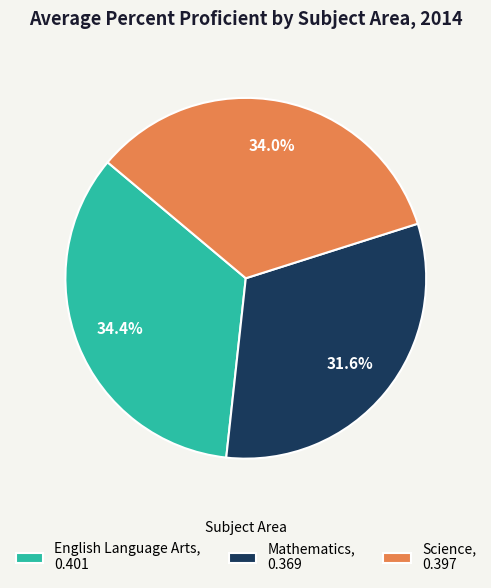

What percentage is the English Language Arts slice, to the nearest percent?

34%